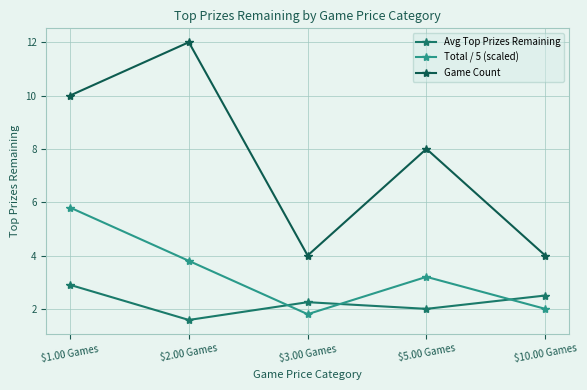

Where is the first local maximum for Total / 5 (scaled)?

$5.00 Games